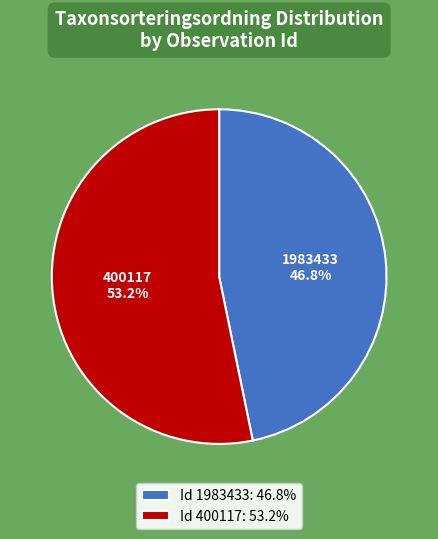

To the nearest percent, what is the average slice percentage?

50%